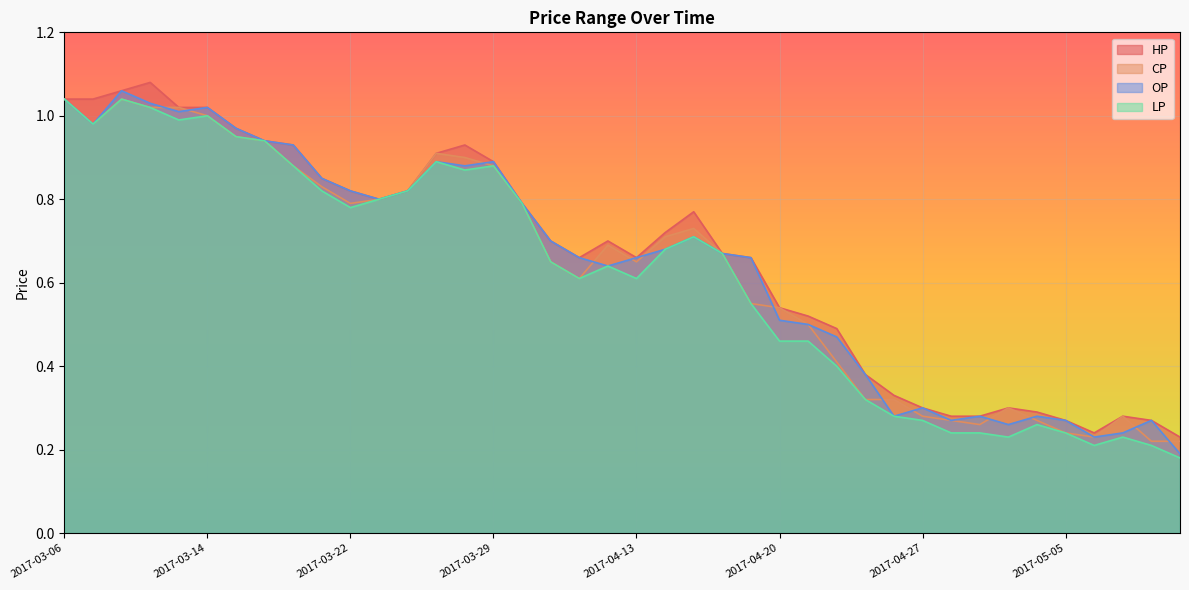

Is the value of HP at 2017-03-20 greater than the value of CP at 2017-04-12?

Yes